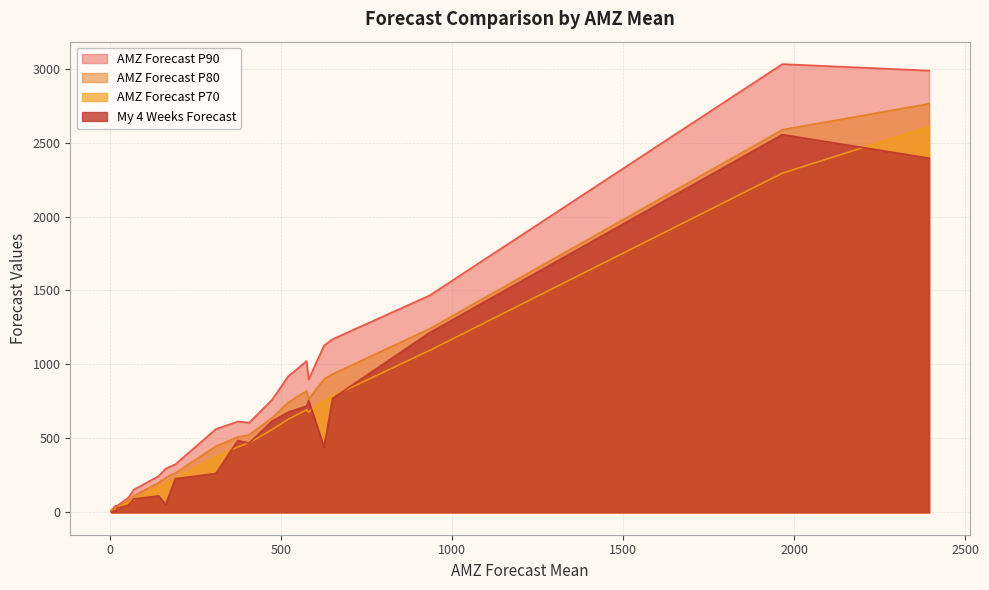

What is the highest value of the My 4 Weeks Forecast series?

2554.5